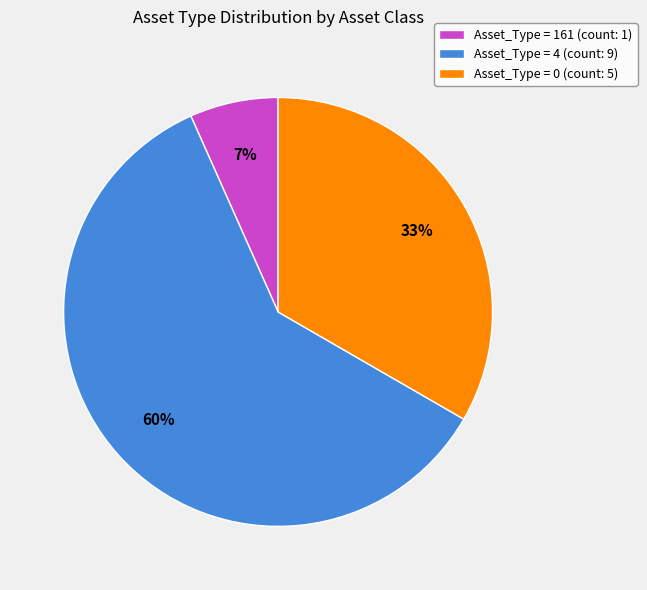

To the nearest percent, what portion does Asset_Type = 161 (count: 1) represent?

7%